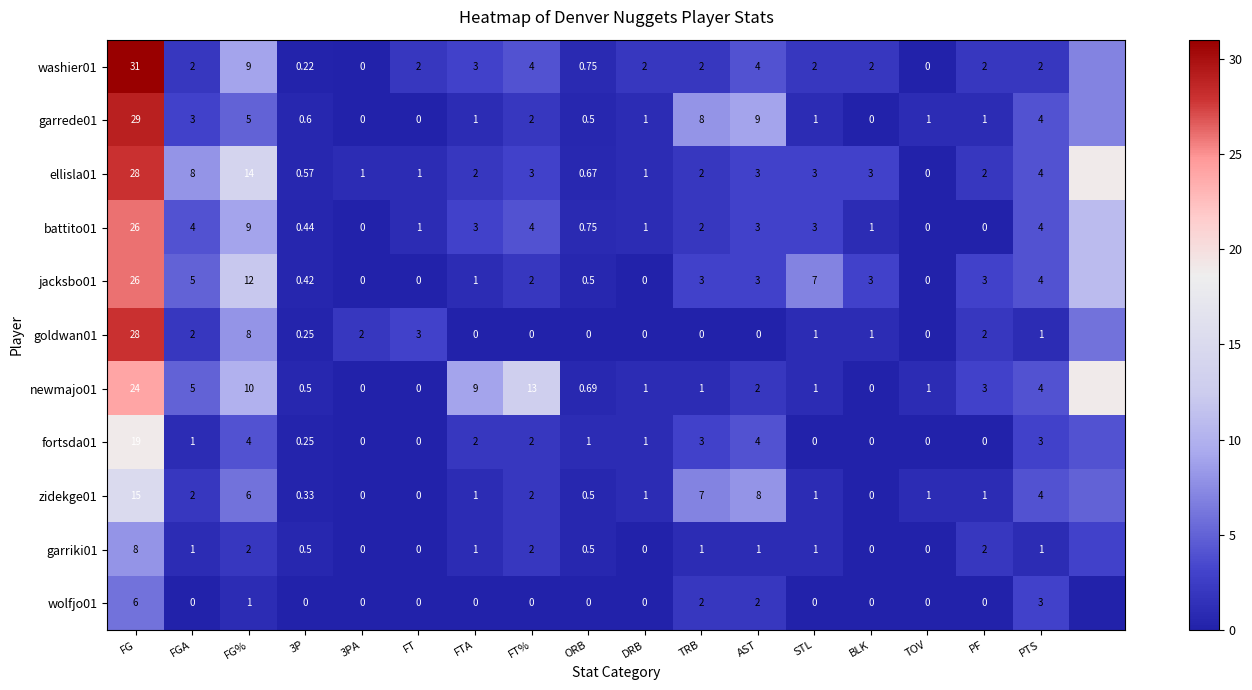

Is the value of zidekge01 at FGA greater than the value of ellisla01 at DRB?

Yes